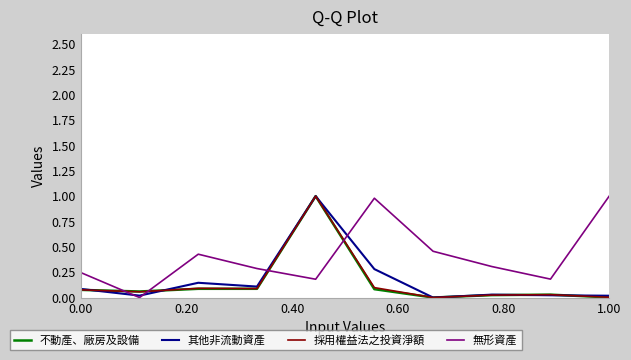

What is the highest value of the 無形資產 series?

1.0